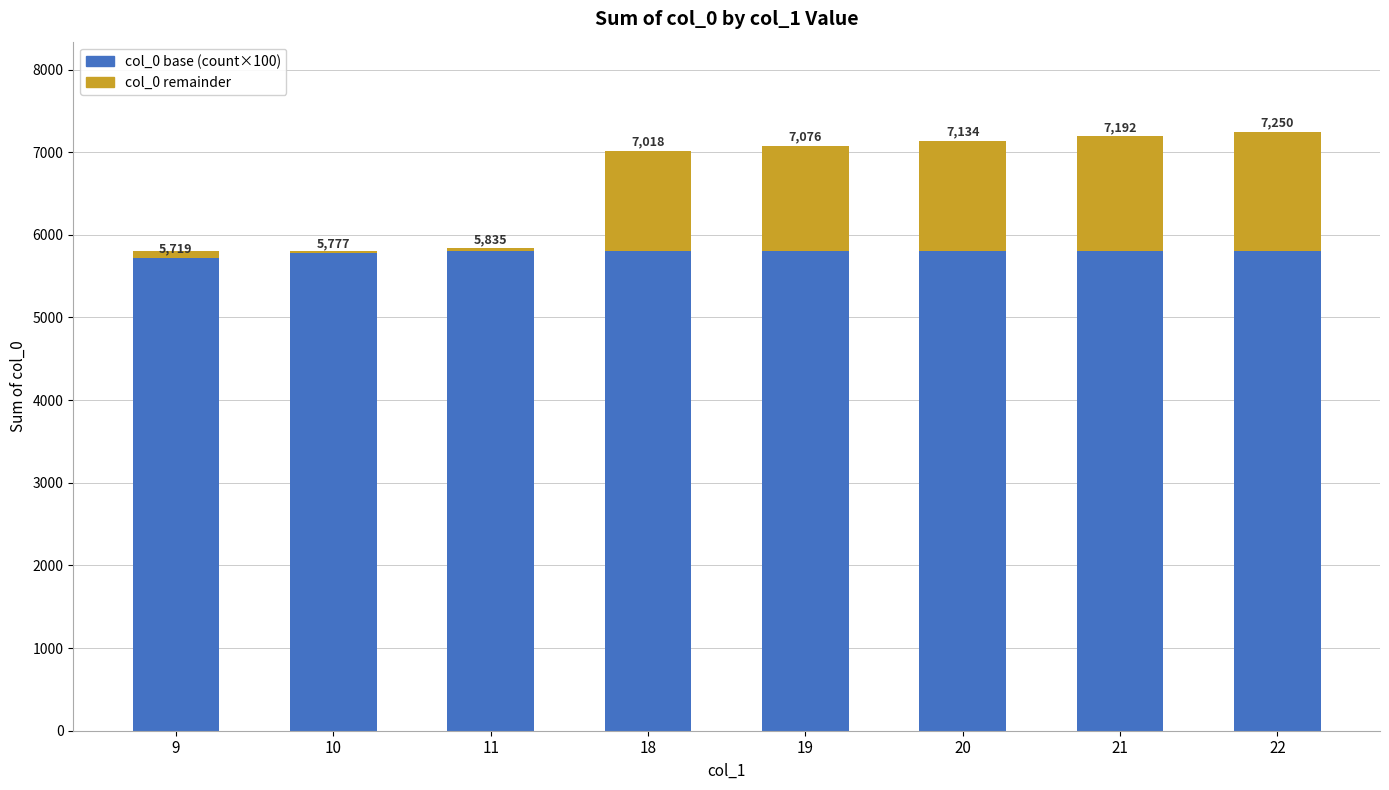

Which series has the widest spread of values?

col_0 remainder